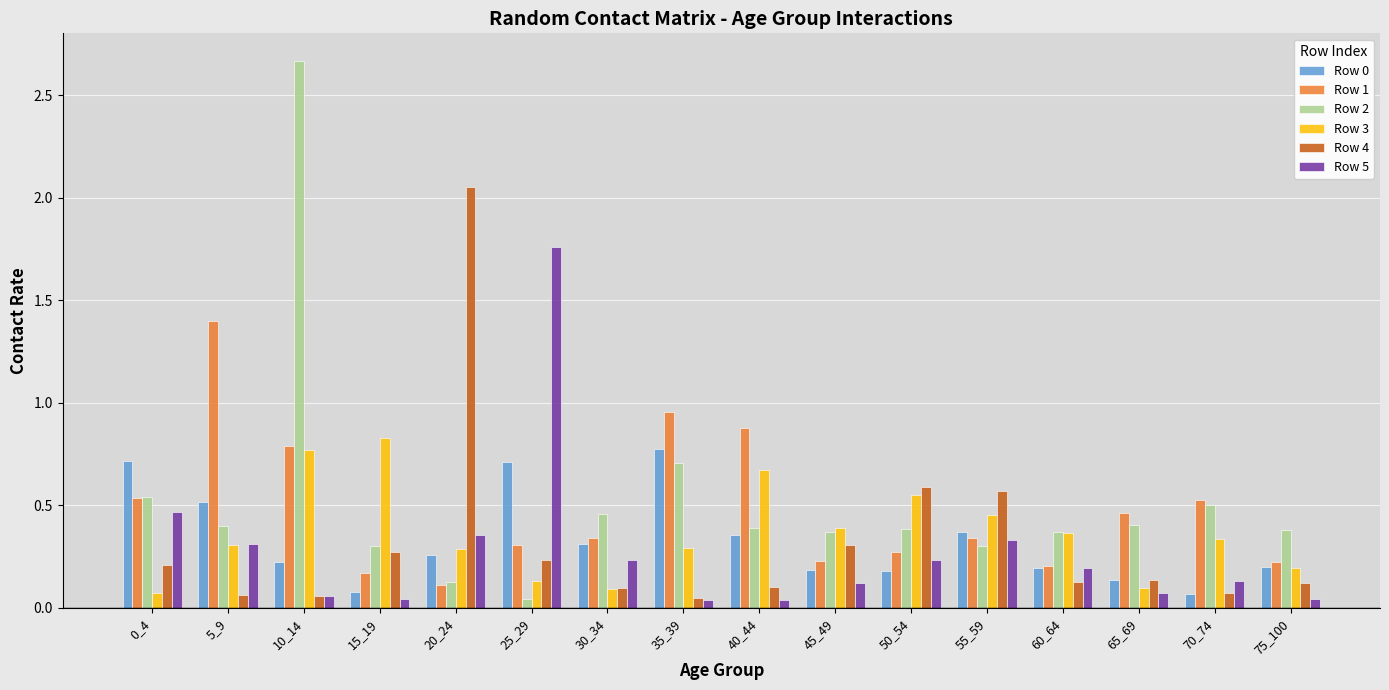

True or false: Row 2 has a value of 0.3 at 55_59.

True